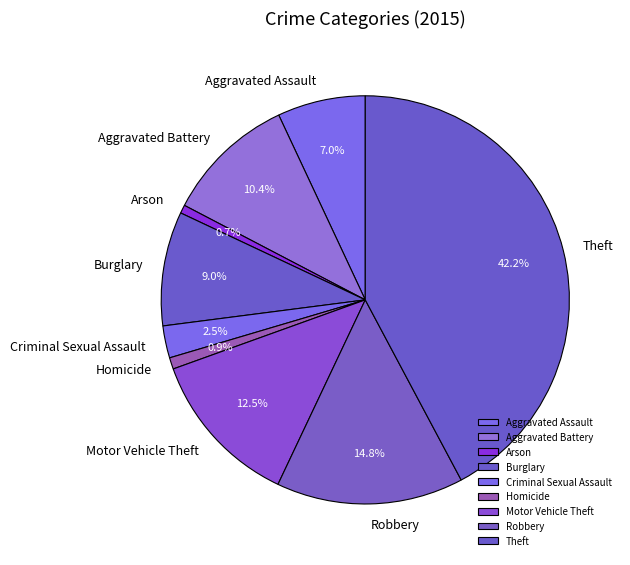

To the nearest percent, what is the average slice percentage?

11%